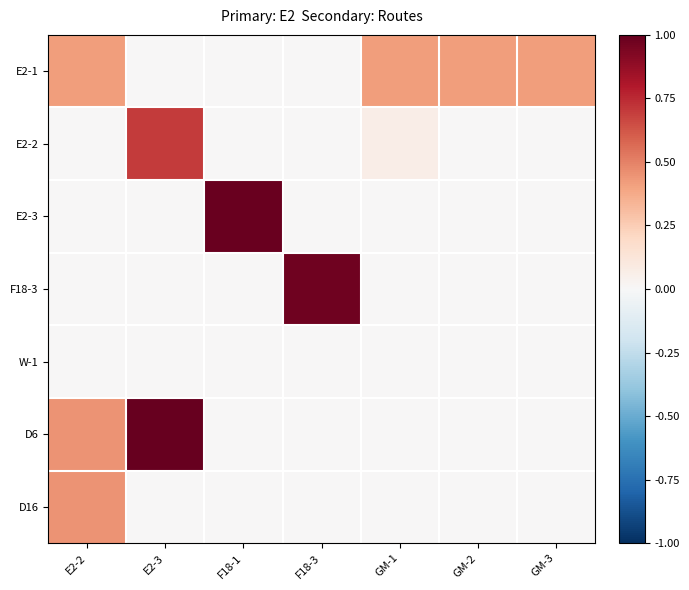

Which series has the widest spread of values?

D6